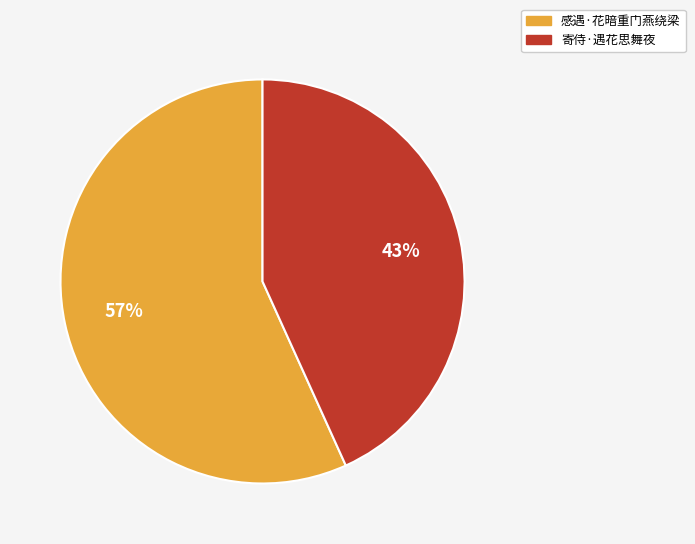

True or false: 寄侍·遇花思舞夜 accounts for 33% of the total.

False